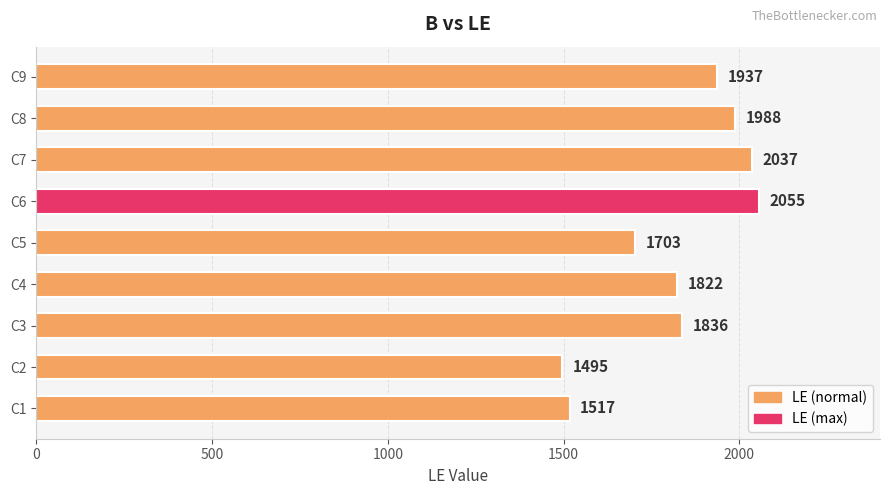

What is the sum of the values at C9 and C8?

3925